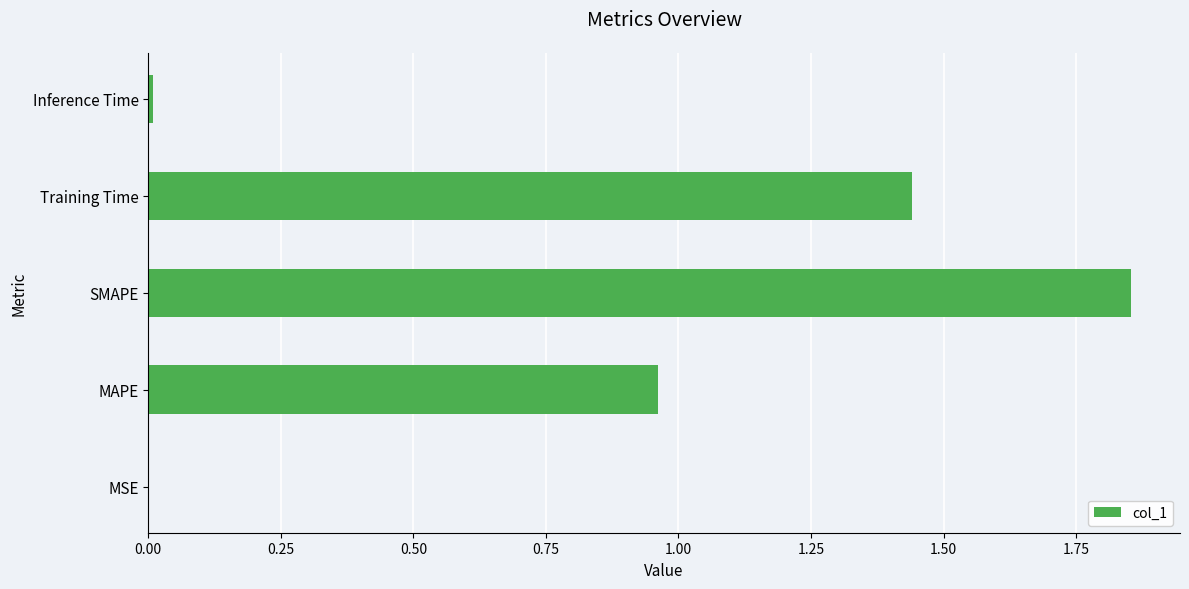

At which category does the chart reach its peak across all series?

SMAPE